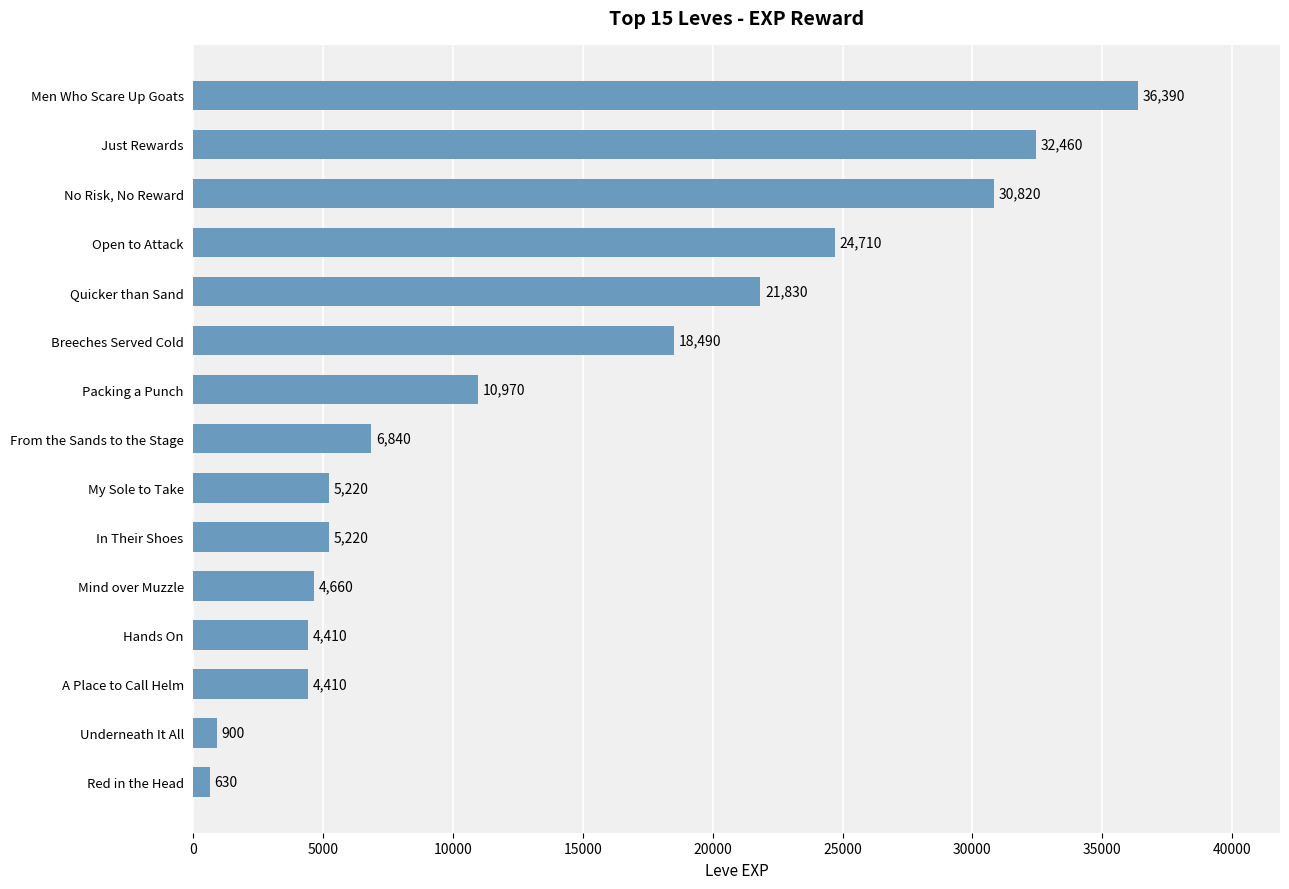

What is the minimum value shown in the chart?

630